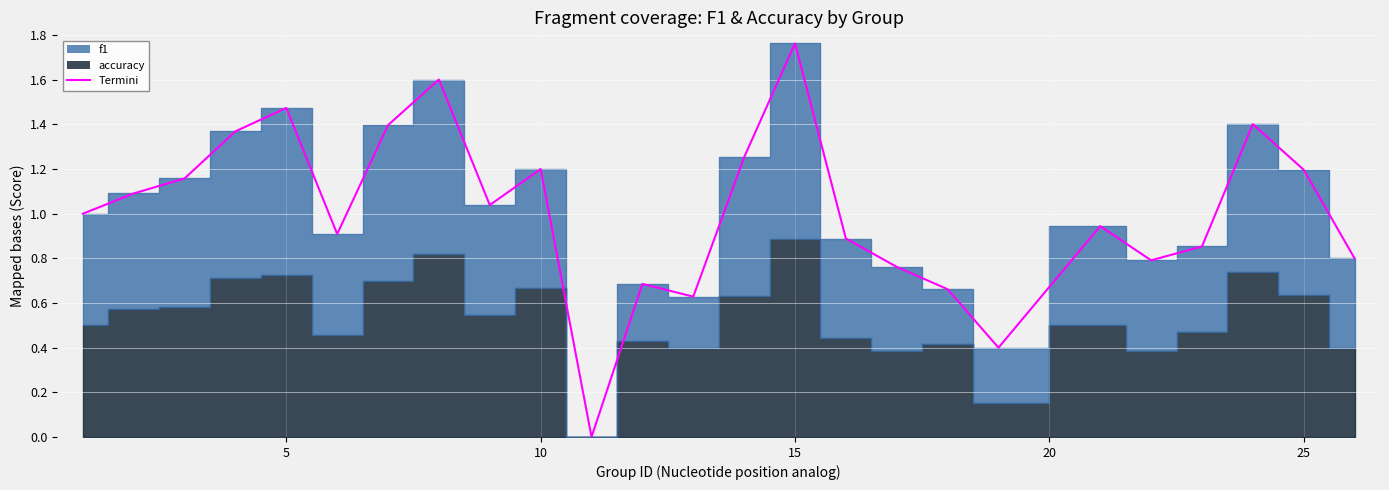

What is the value of the 14th point from the left?

1.3